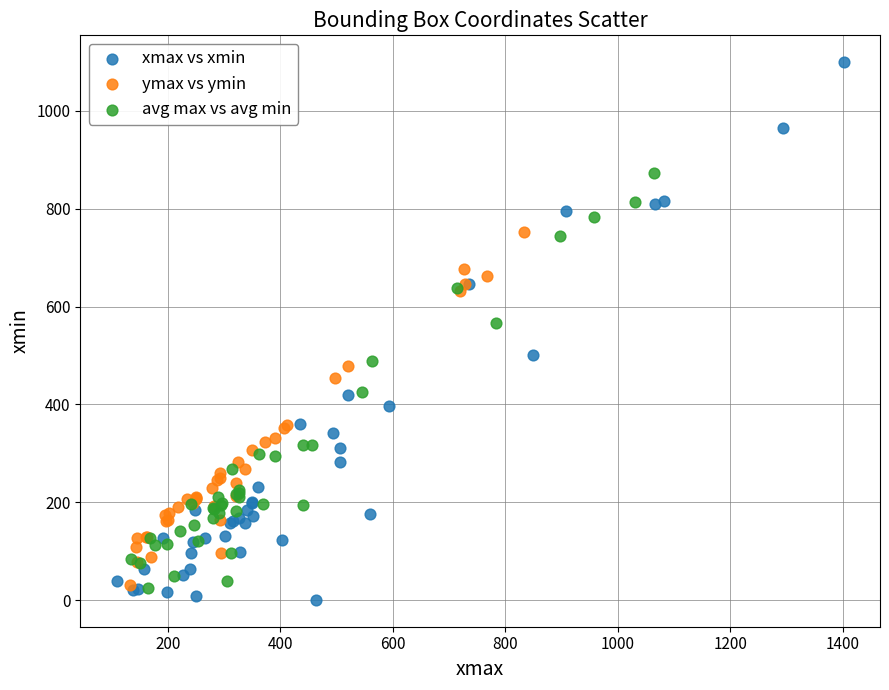

Which series has the widest spread of Y values?

xmax vs xmin